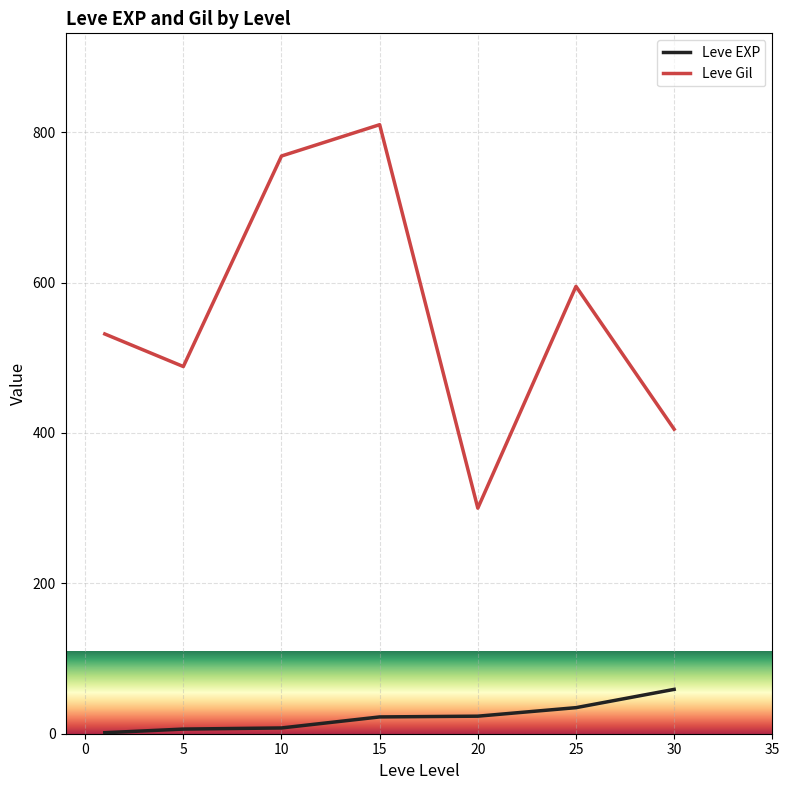

Rank the series by their average value, from lowest to highest.

Leve EXP, Leve Gil